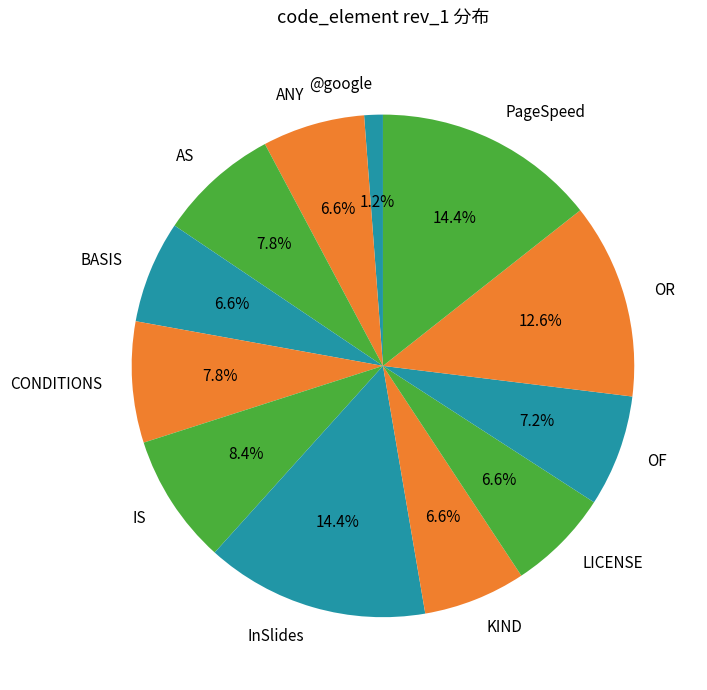

Which slice is the smallest?

@google